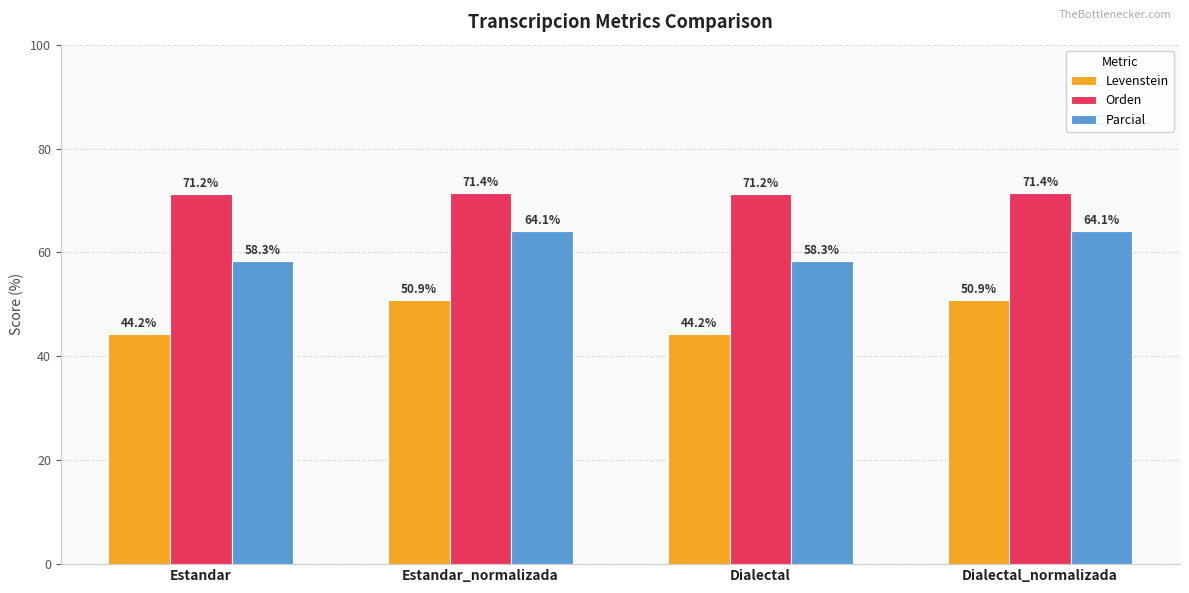

List the series in order of their peak value, highest first.

Orden, Parcial, Levenstein